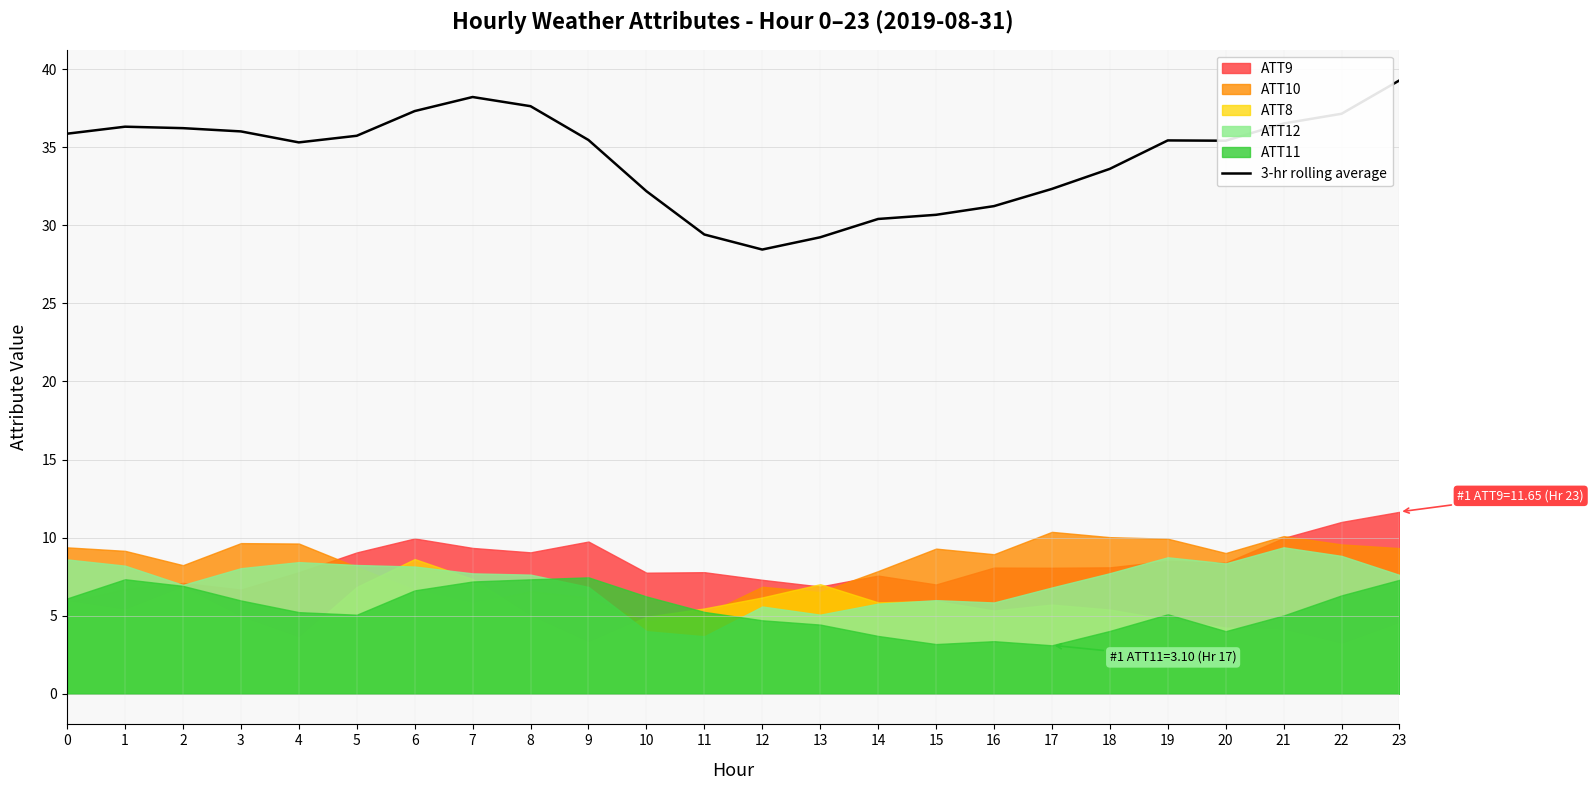

What is the value of the 24th point from the left?

39.3